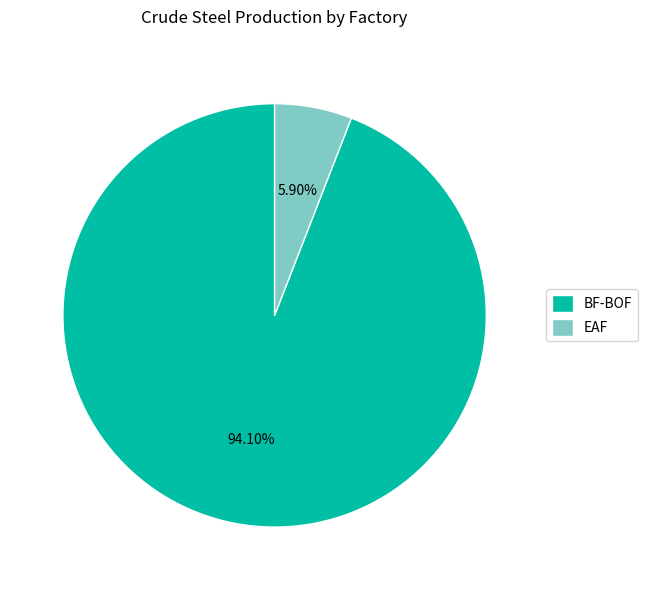

Which slice is the smallest?

EAF